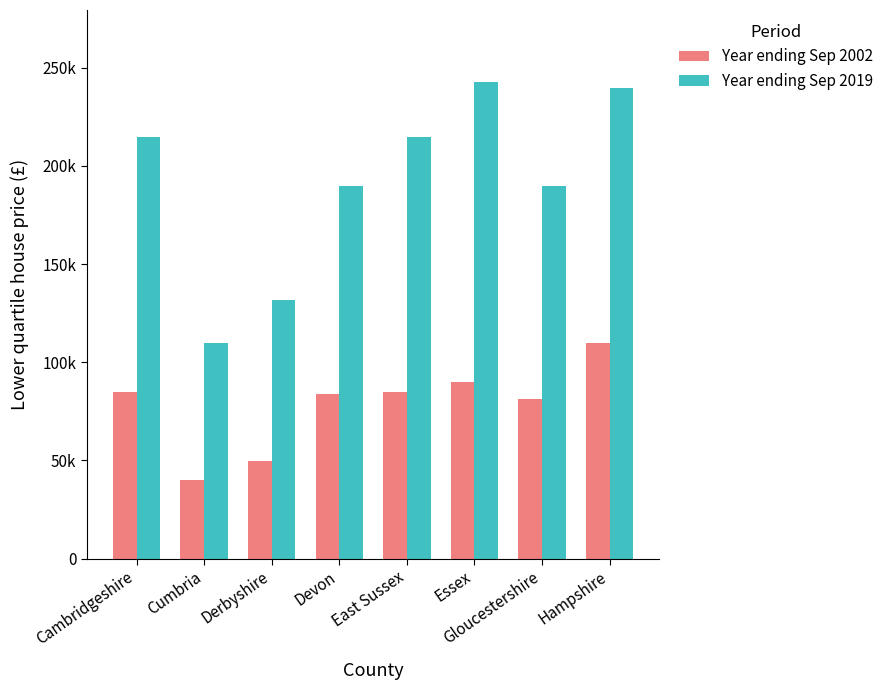

What is the label of the 8th bar from the right?

Cambridgeshire